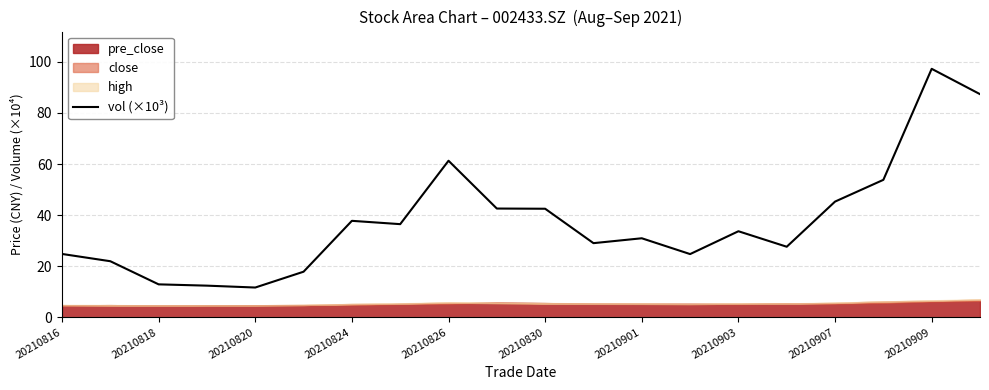

Read the value at 20210816.

24.8